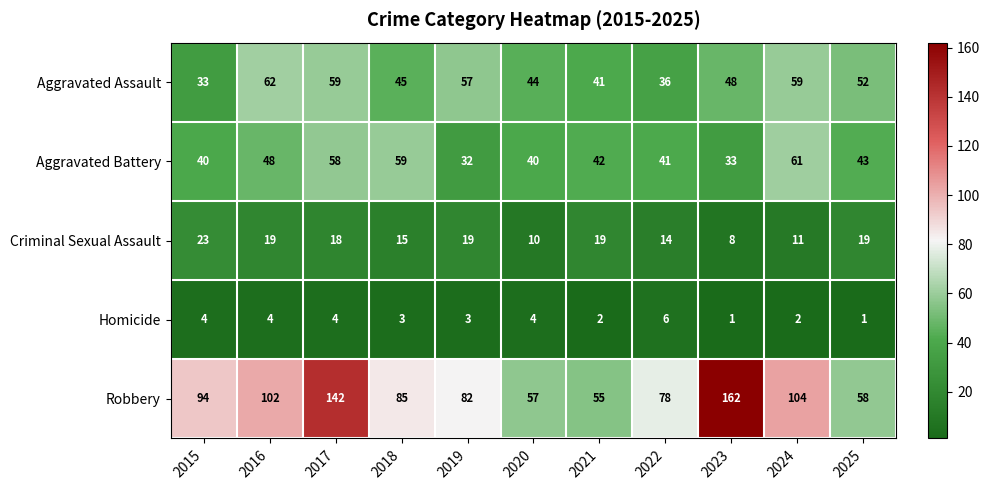

At which label is Robbery closest to 108?

2024